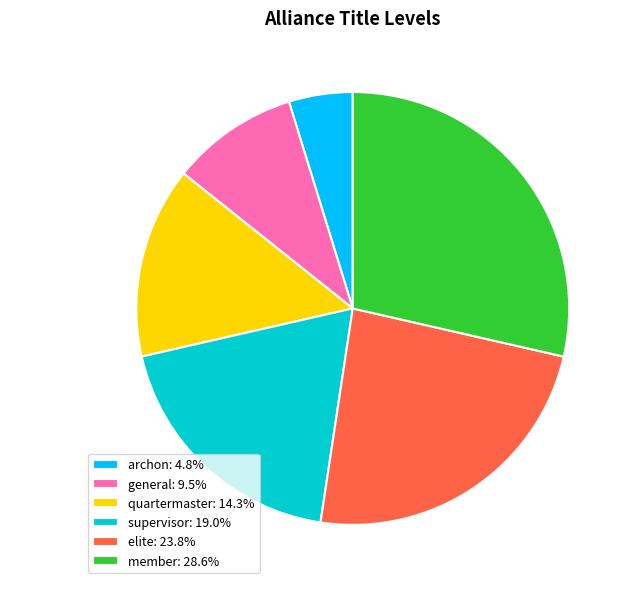

Combined, do supervisor and member account for over 50%?

No